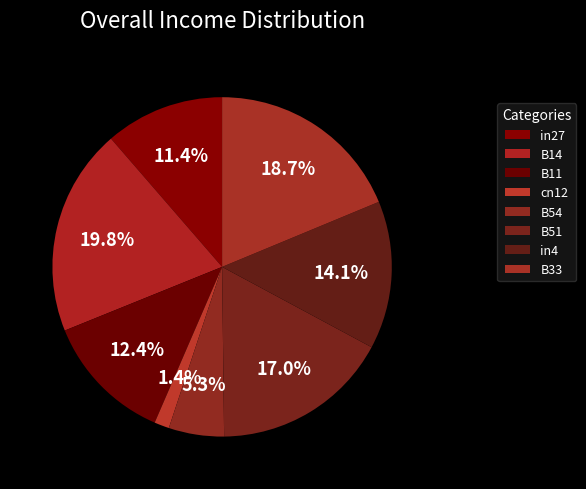

How many slices are in this pie chart?

8